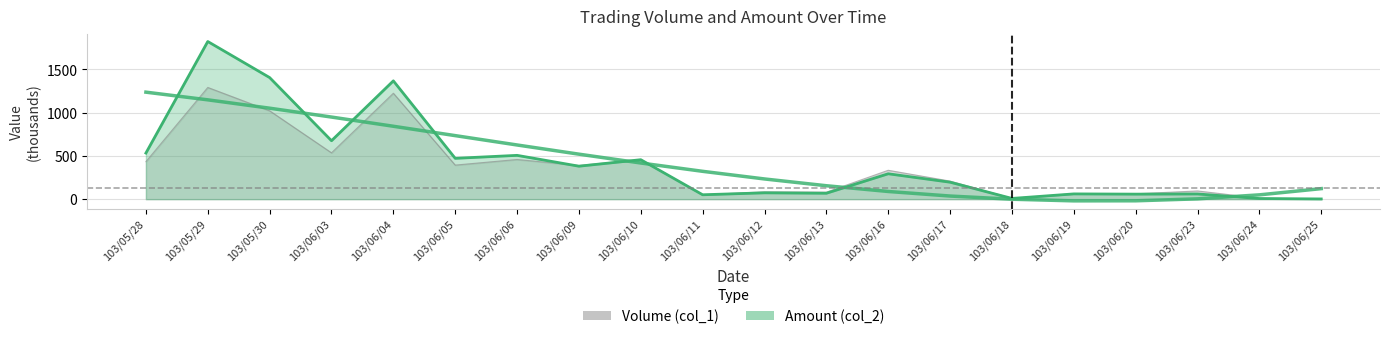

How many lines are shown in the chart?

2